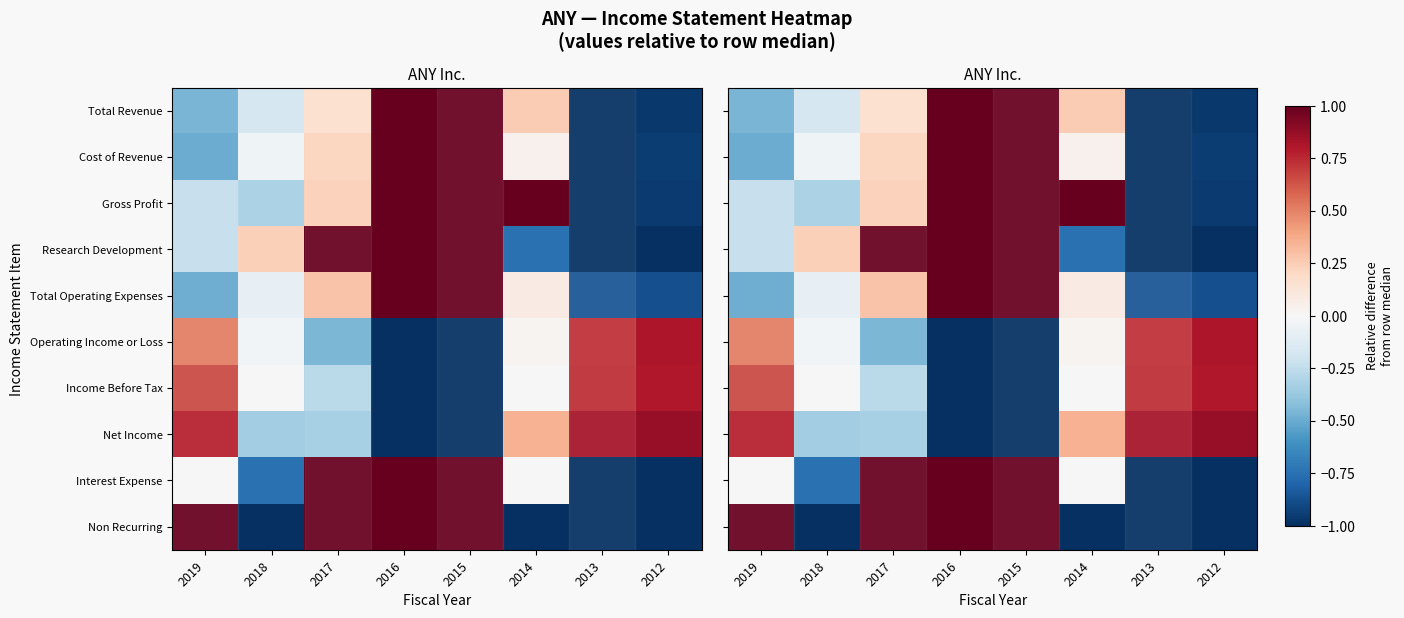

The value of Net Income at 2012 is 0.4. True or false?

False